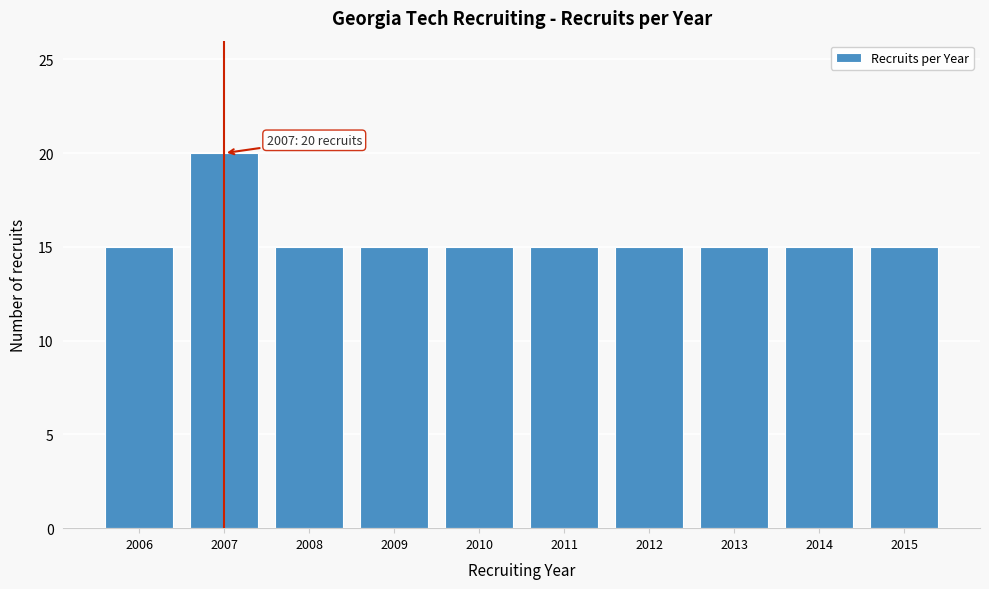

Reading left to right, transcribe all the data shown in this chart.

15	20	15	15	15	15	15	15	15	15